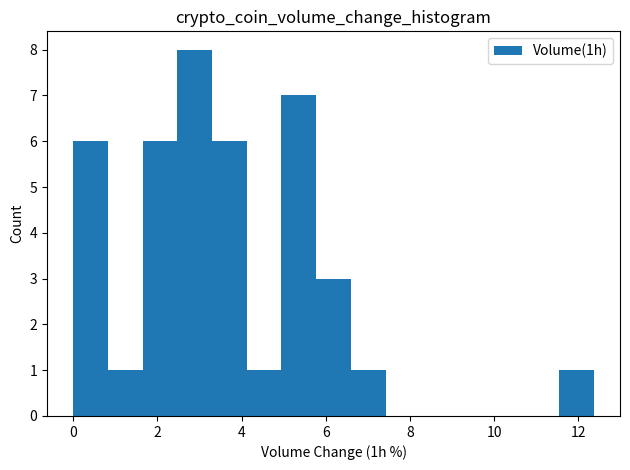

Which range on the x-axis has the tallest bar?

2.4 to 3.2